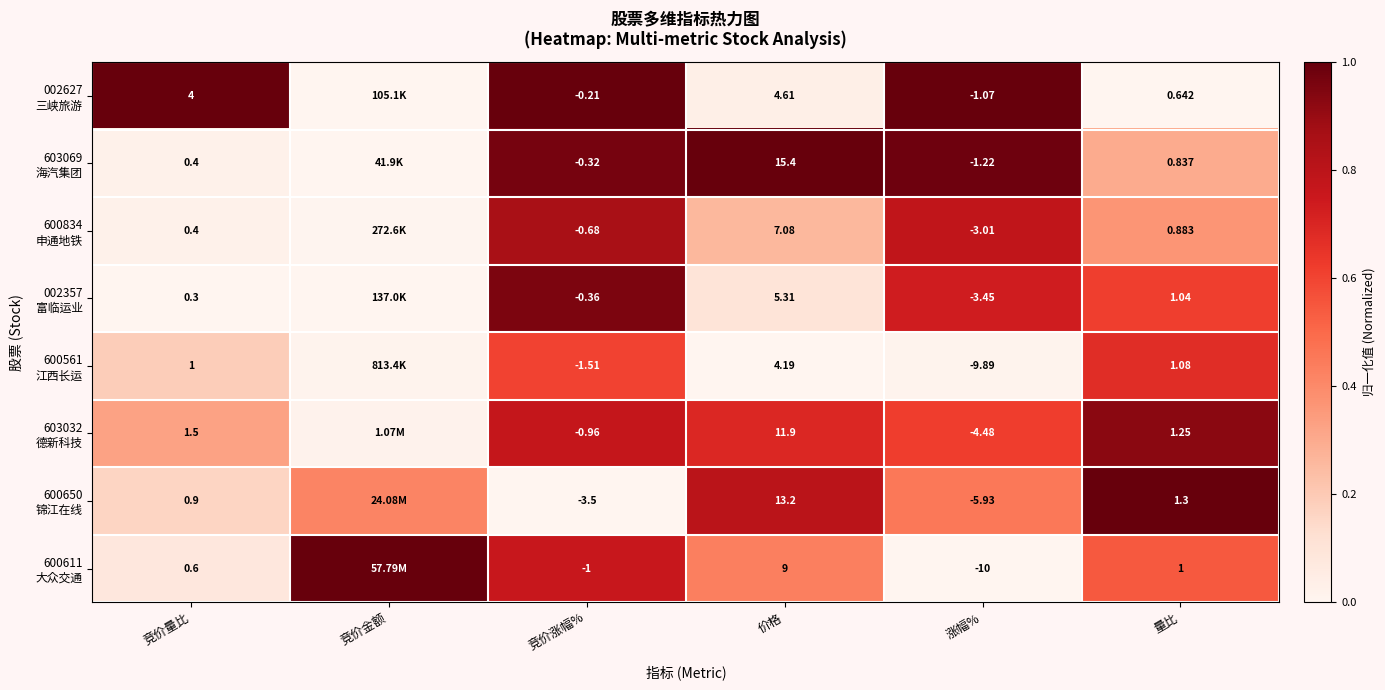

Is the value of 600650 锦江在线 at 竞价量比 greater than the value of 603069 海汽集团 at 价格?

No